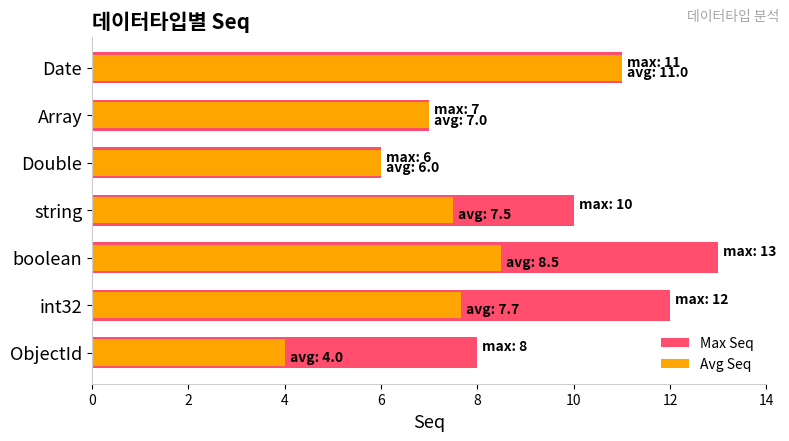

How many data points in Avg Seq are above 7?

4